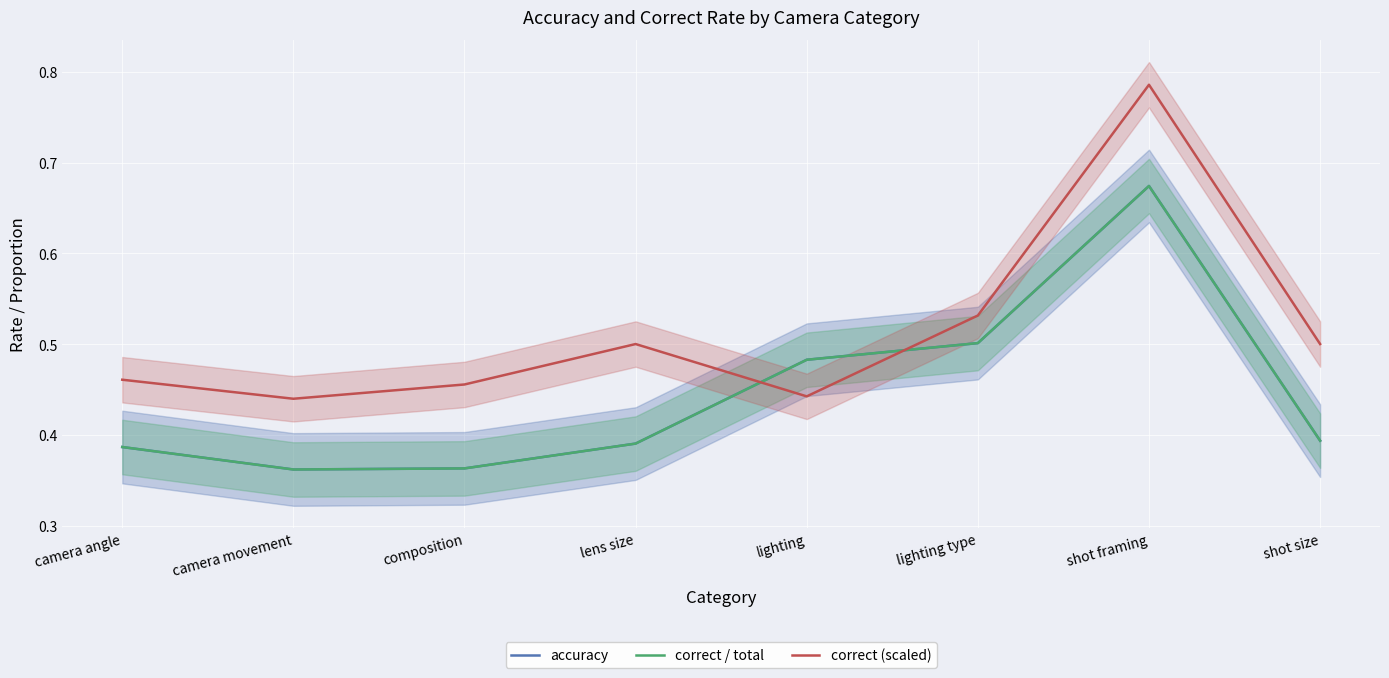

True or false: correct / total and correct (scaled) cross at least once.

True